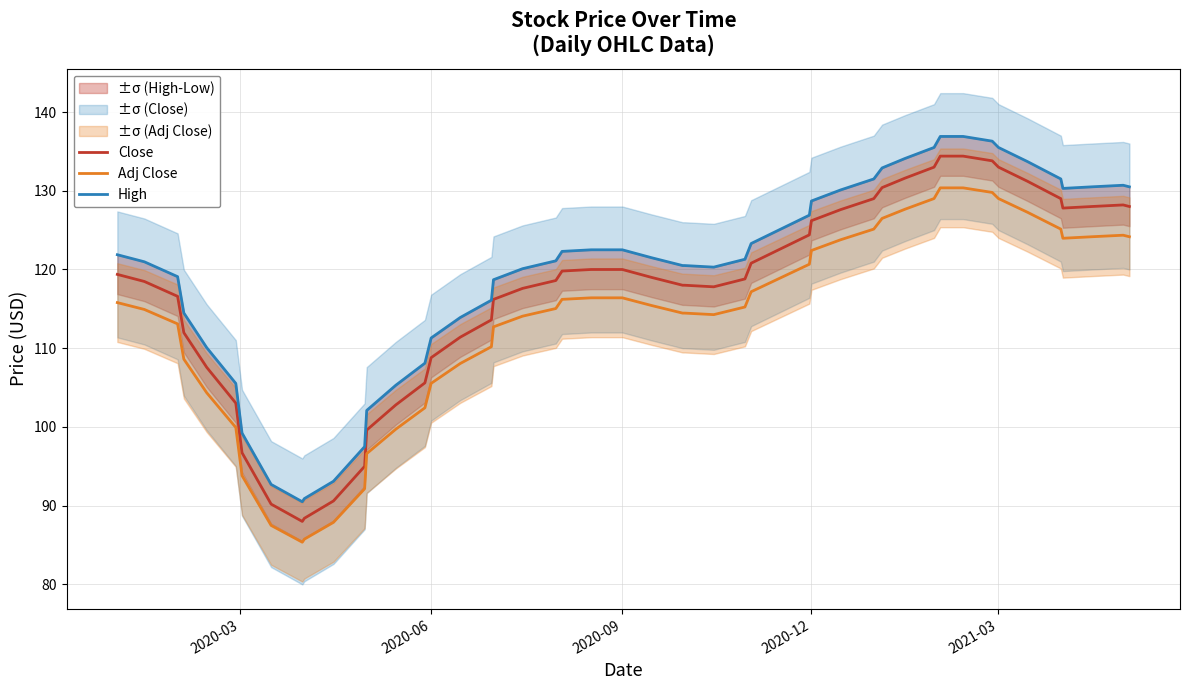

What is the minimum value for Adj Close?

85.4